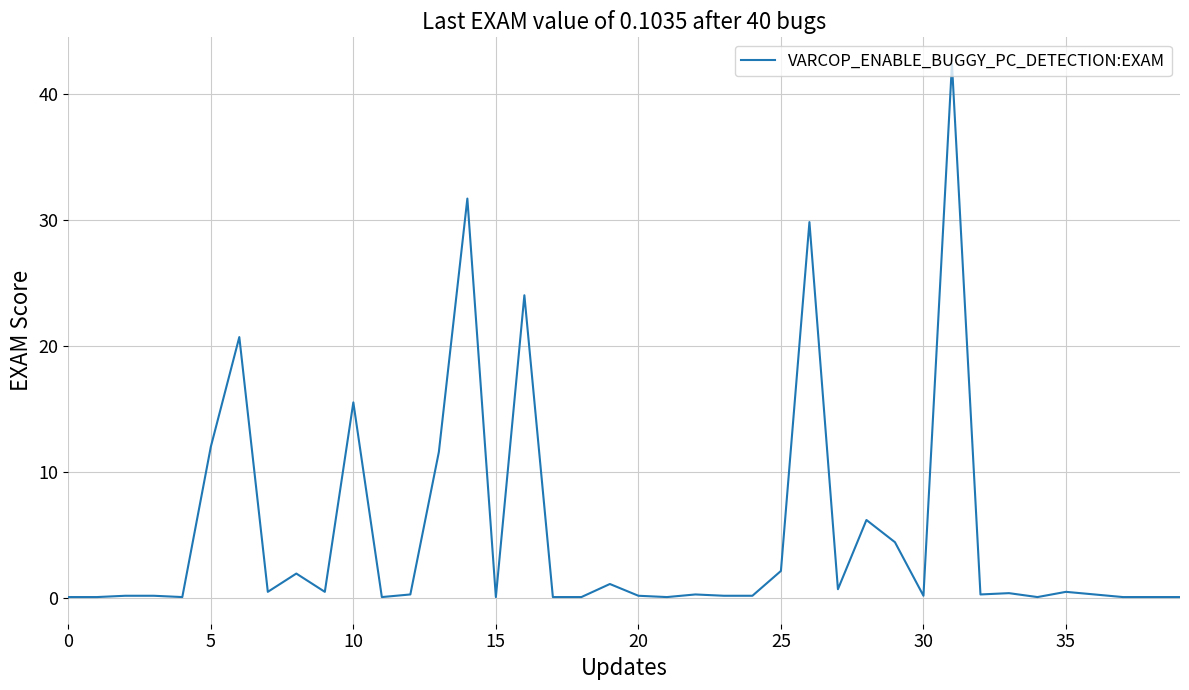

Count the number of categories in the chart.

40